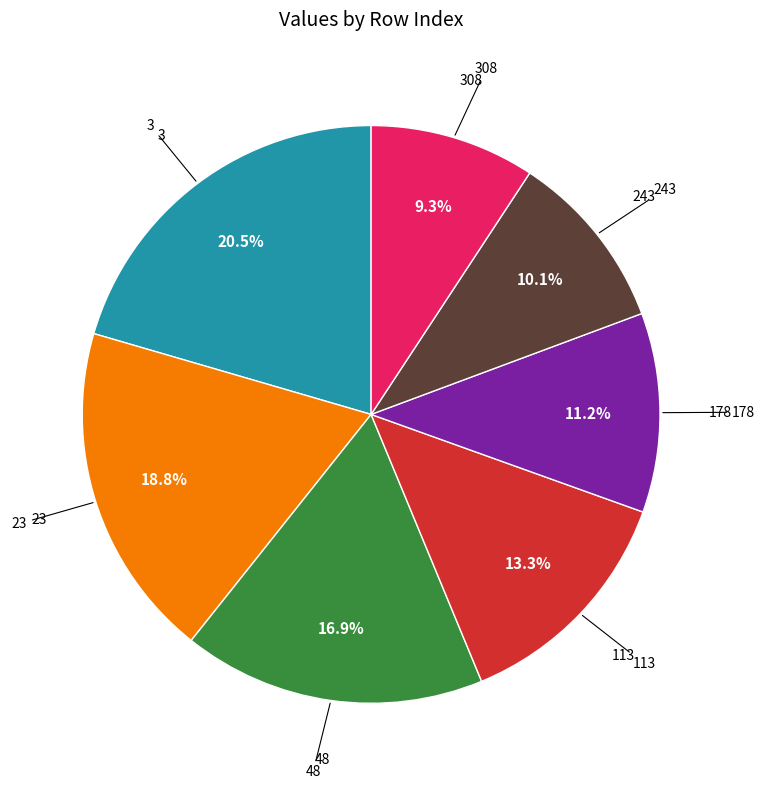

Is there a majority slice in this chart?

No